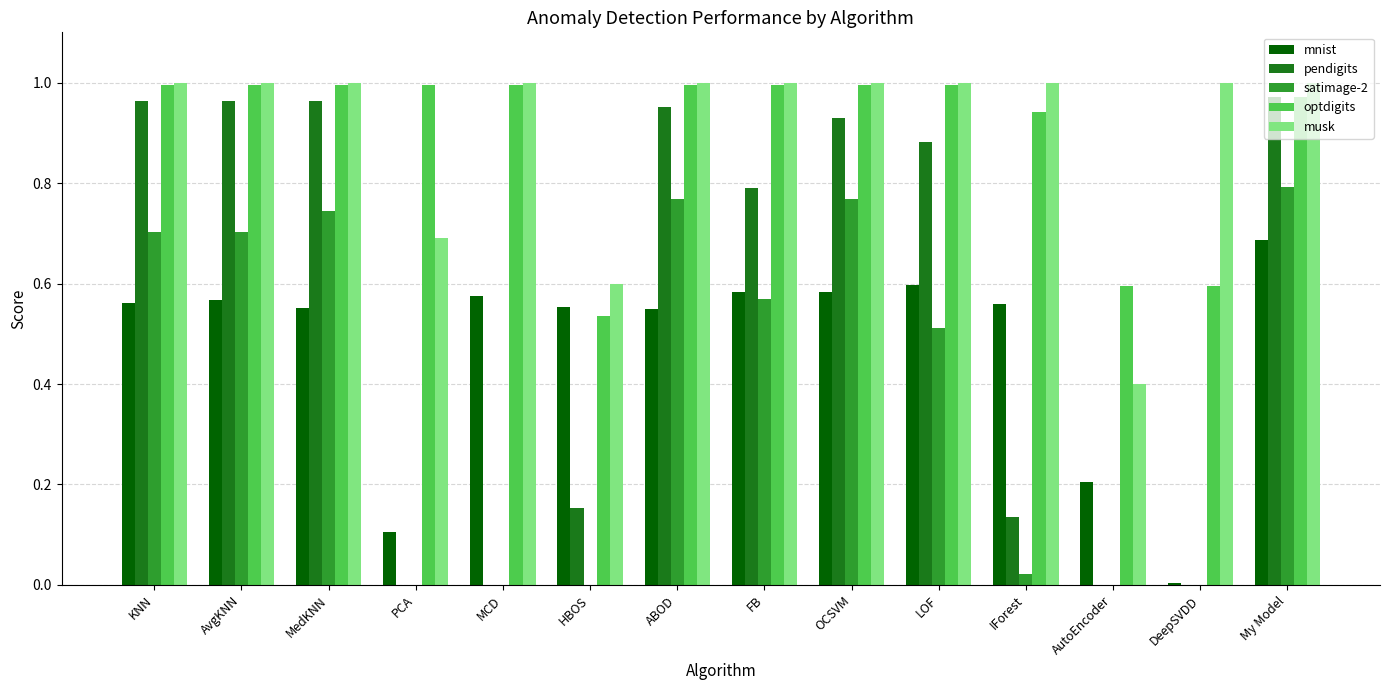

What is the total value across all series at PCA?

1.8